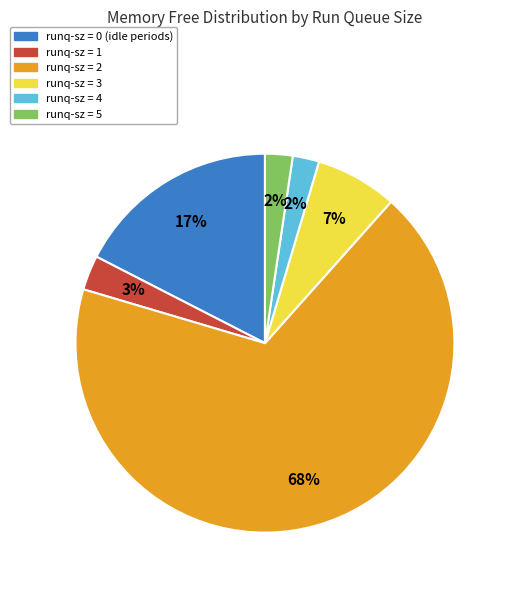

To the nearest percent, what is the average slice percentage?

17%